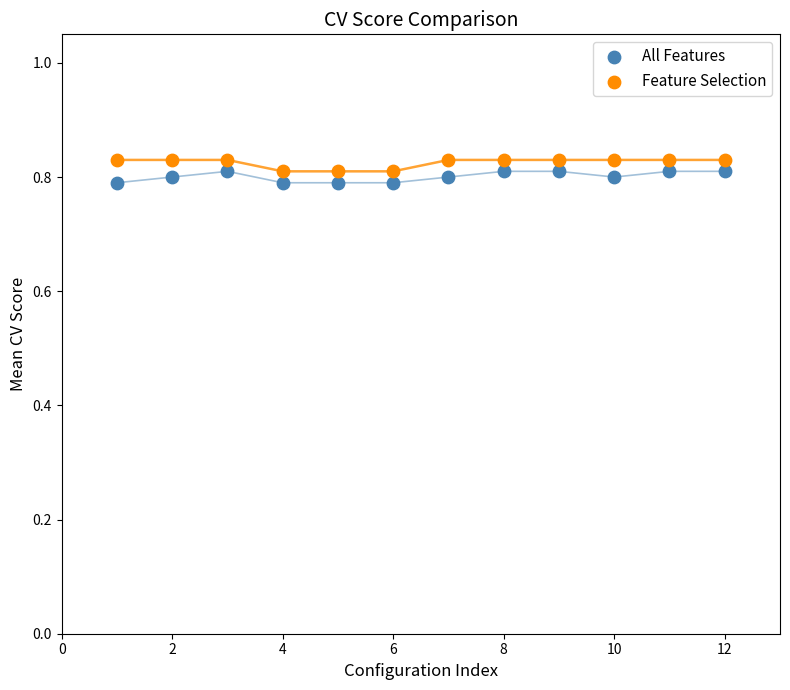

Which series reaches the minimum Y coordinate?

All Features